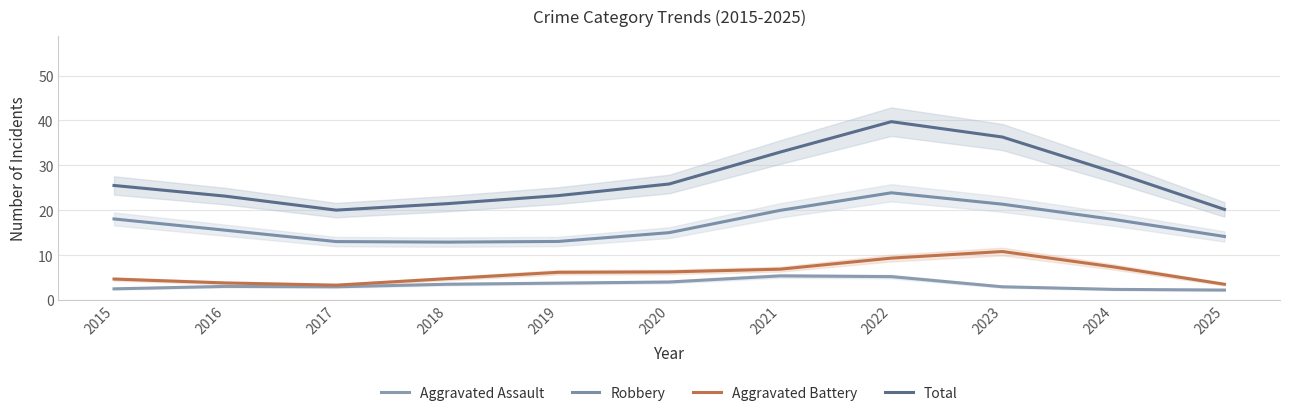

True or false: Total has more than 2 points higher than both neighbors.

False